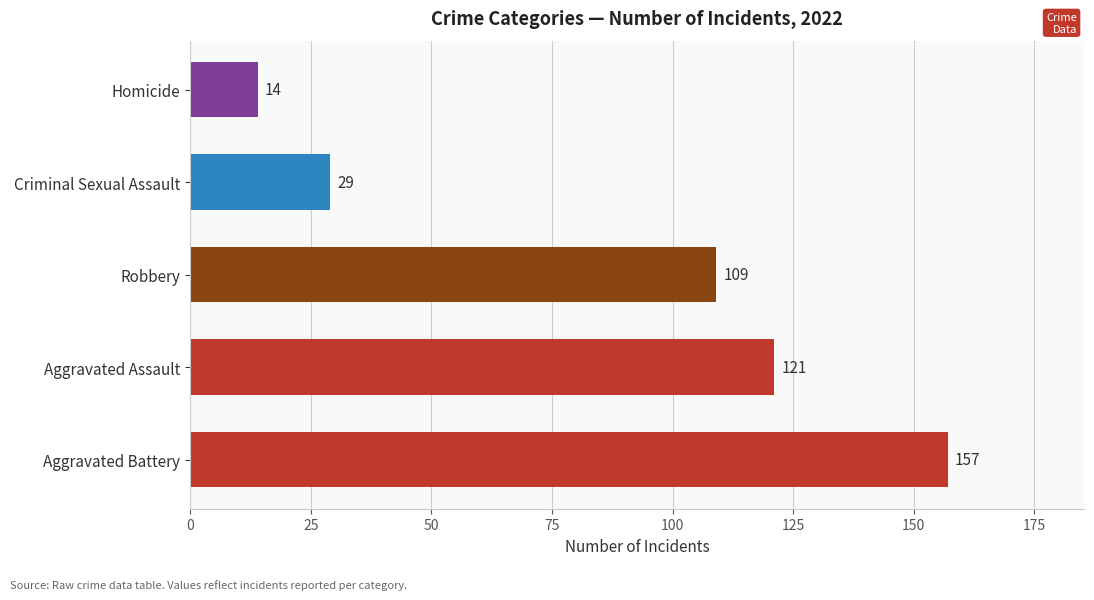

Count the number of data series in this chart.

1